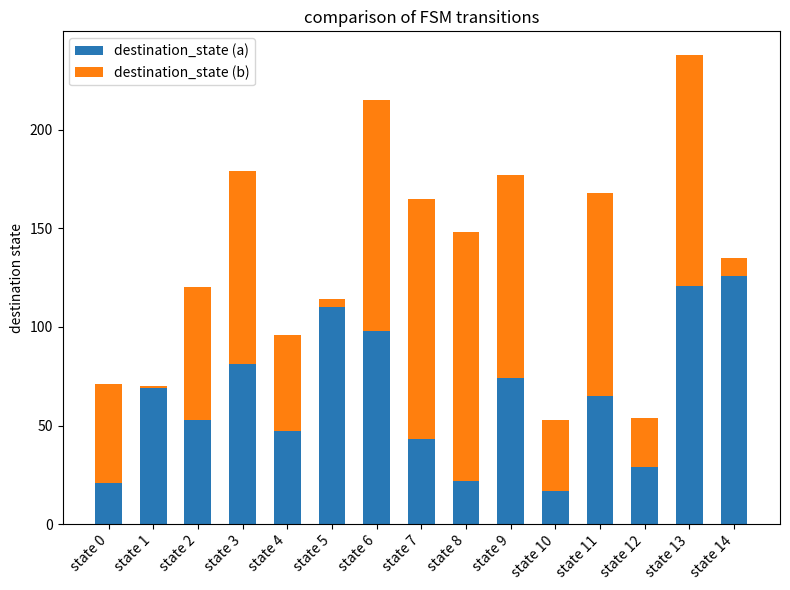

At which category is the sum across all series the highest?

state 13